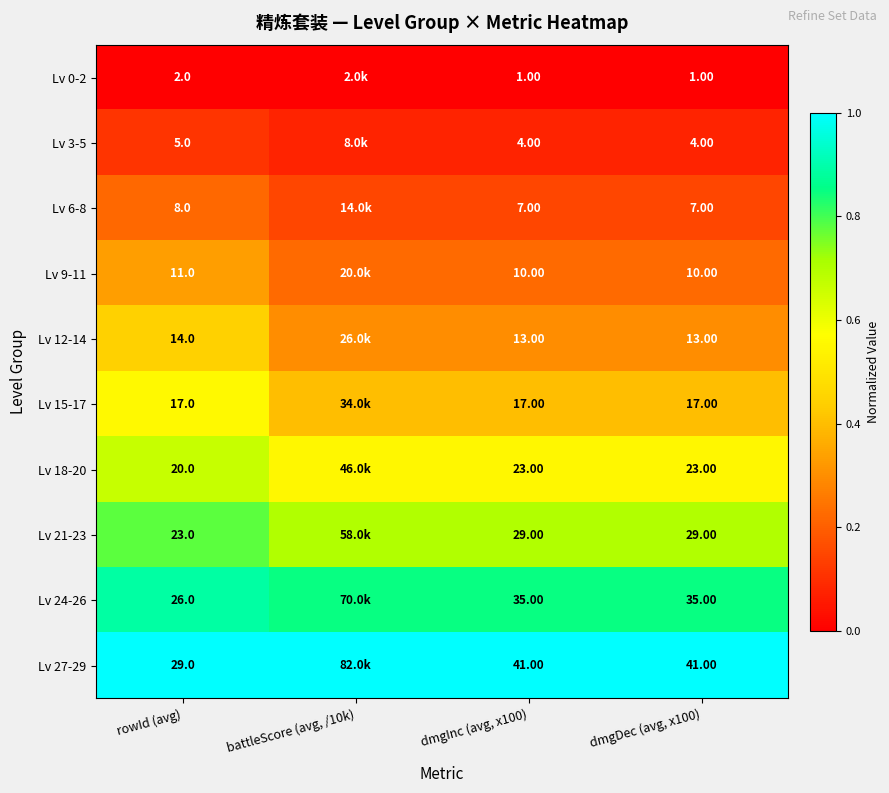

At how many categories does at least one series exceed 0?

4